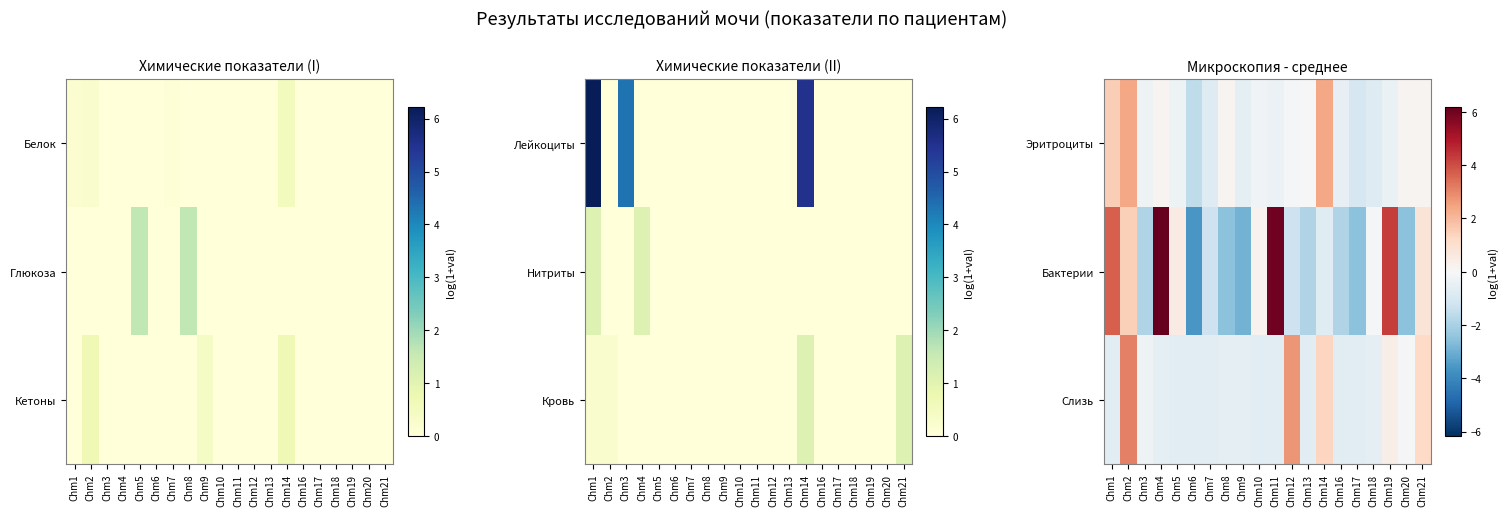

What is the difference between the Слизь values at Chm18 and Chm20?

0.5